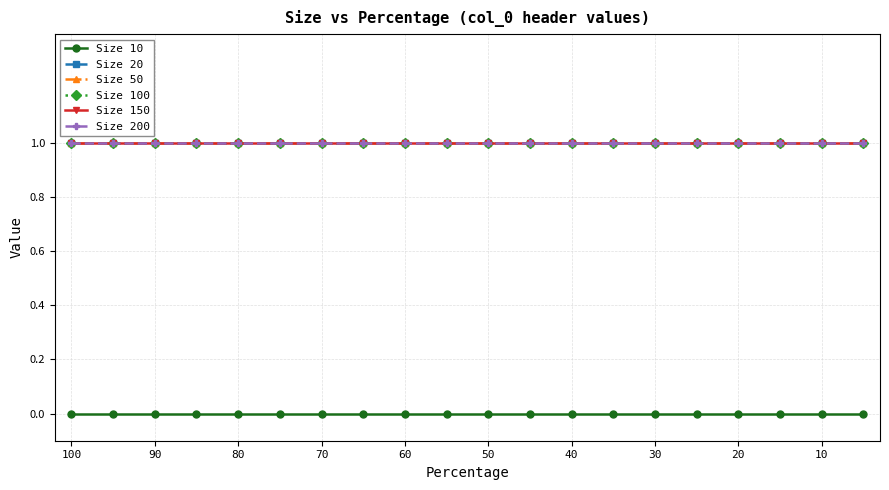

True or false: Size 150 and Size 100 cross at least once.

False